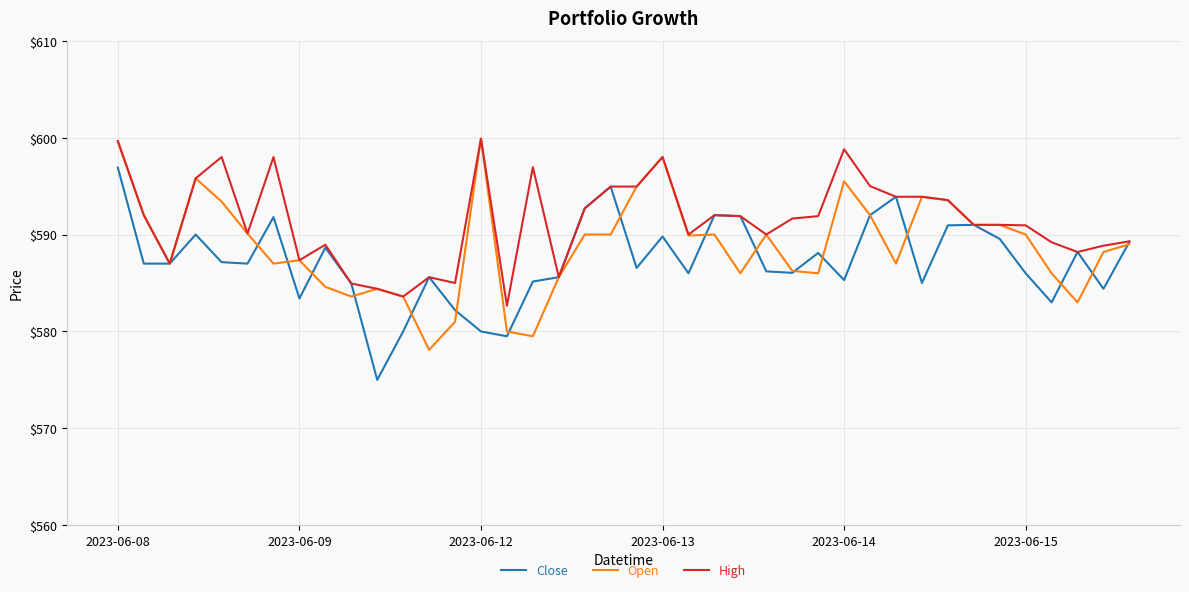

Which series has the largest total across all categories?

High